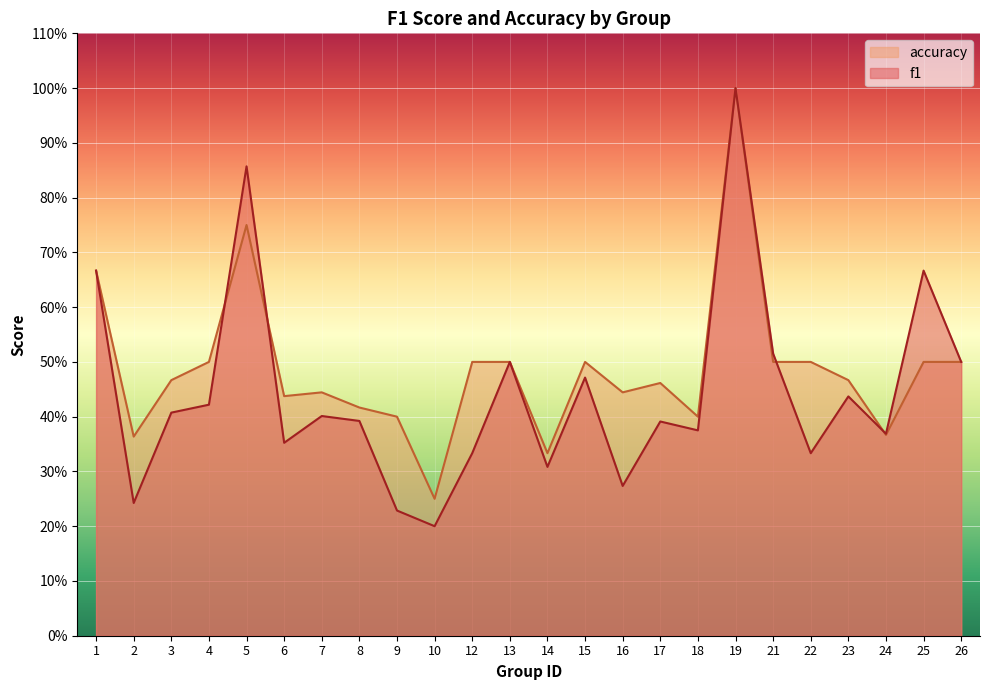

What is the difference between the second highest and minimum values in the f1 series?

0.7